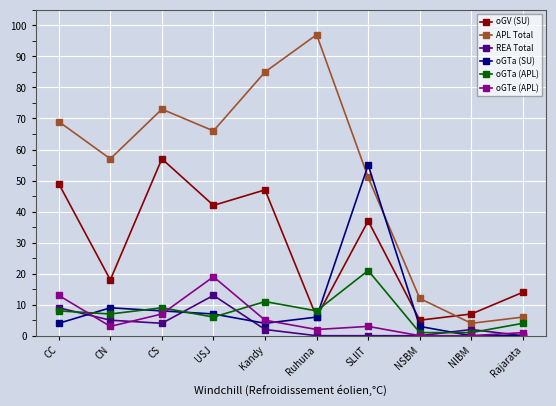

Which series has the largest range (max minus min)?

APL Total